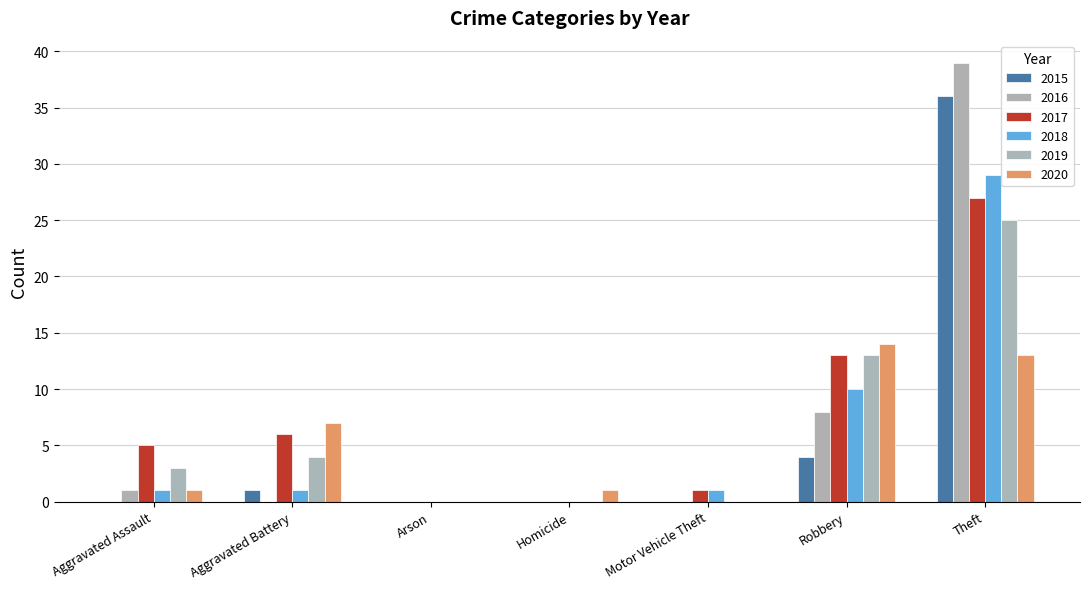

How many groups of bars are there?

7